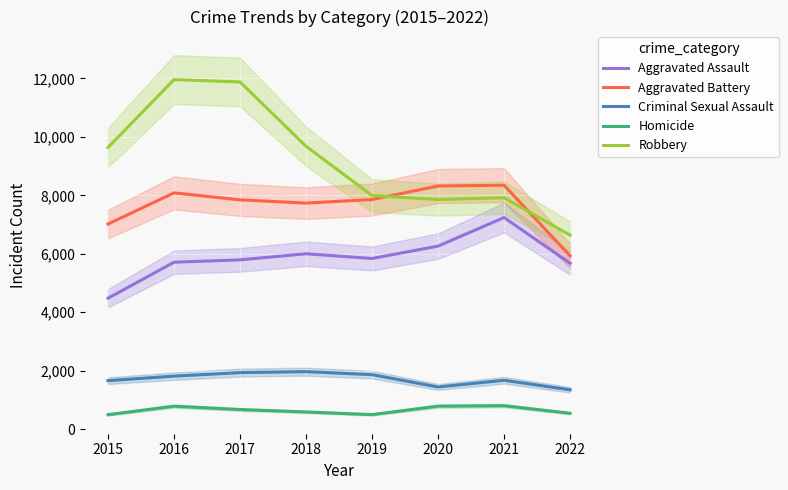

How many categories are shown in the chart?

8